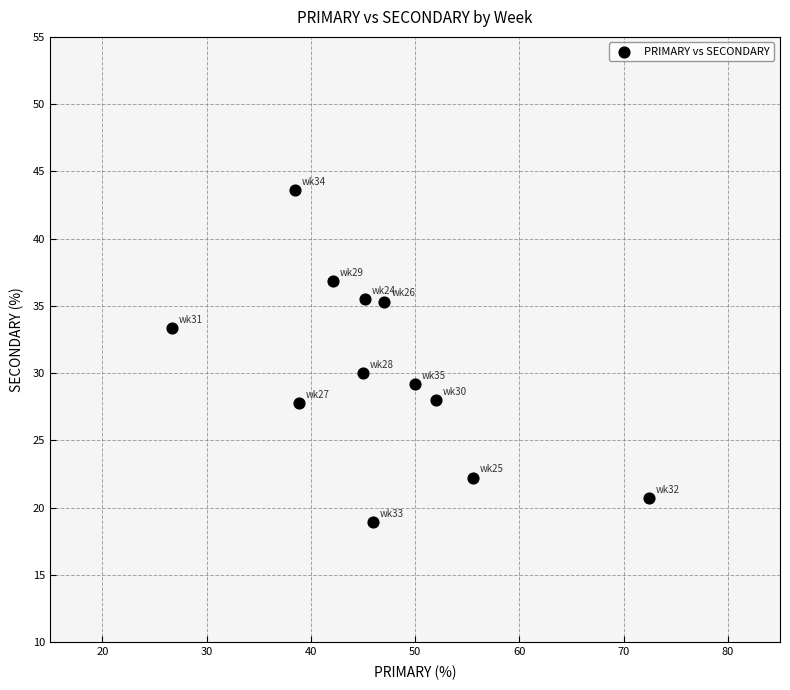

What Y value in the scatter plot is closest to 31?

30.0